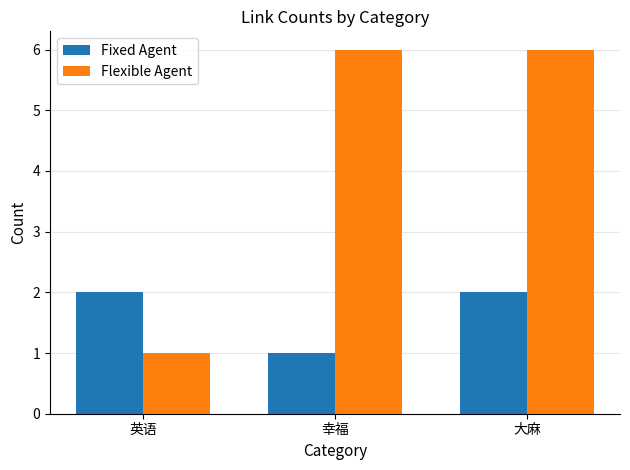

What is the maximum value for Flexible Agent?

6